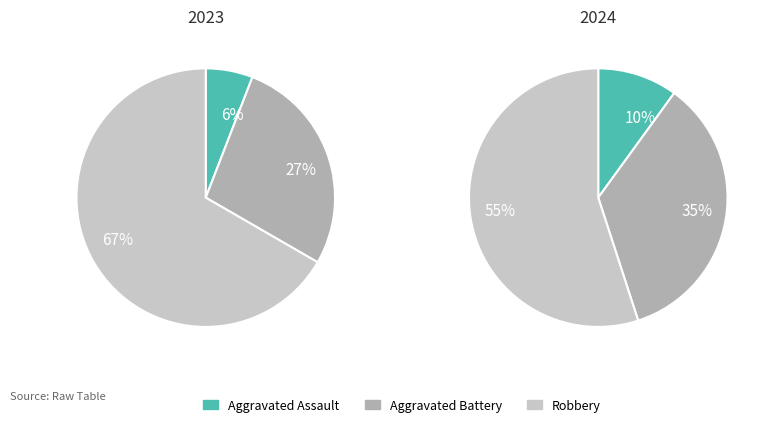

To the nearest percent, what is the difference between the values_2024 and values_2023 slice percentages?

22%